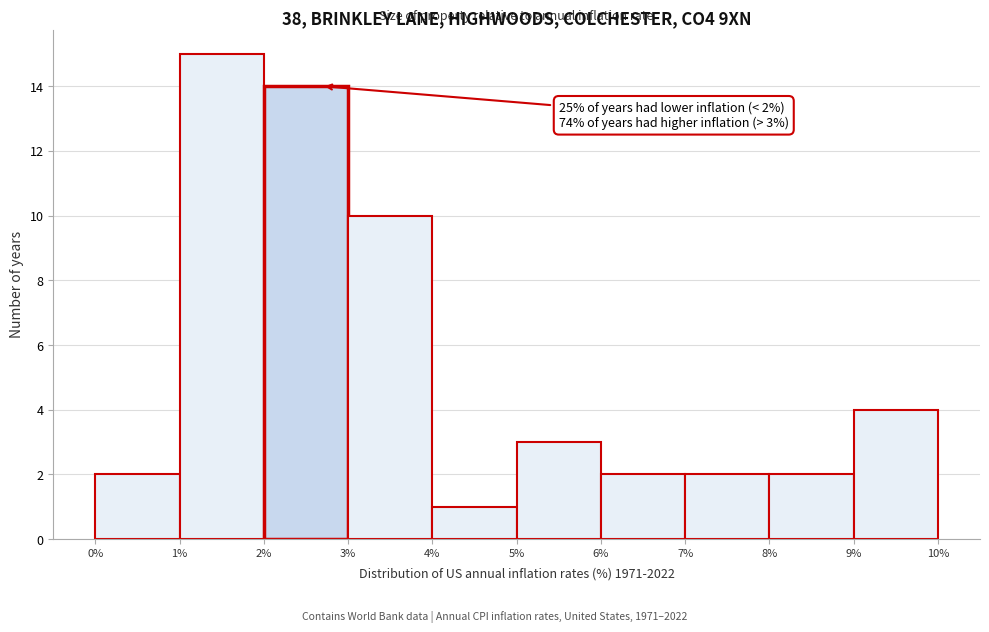

Over which range of the x-axis is the bar tallest?

1% to 2%